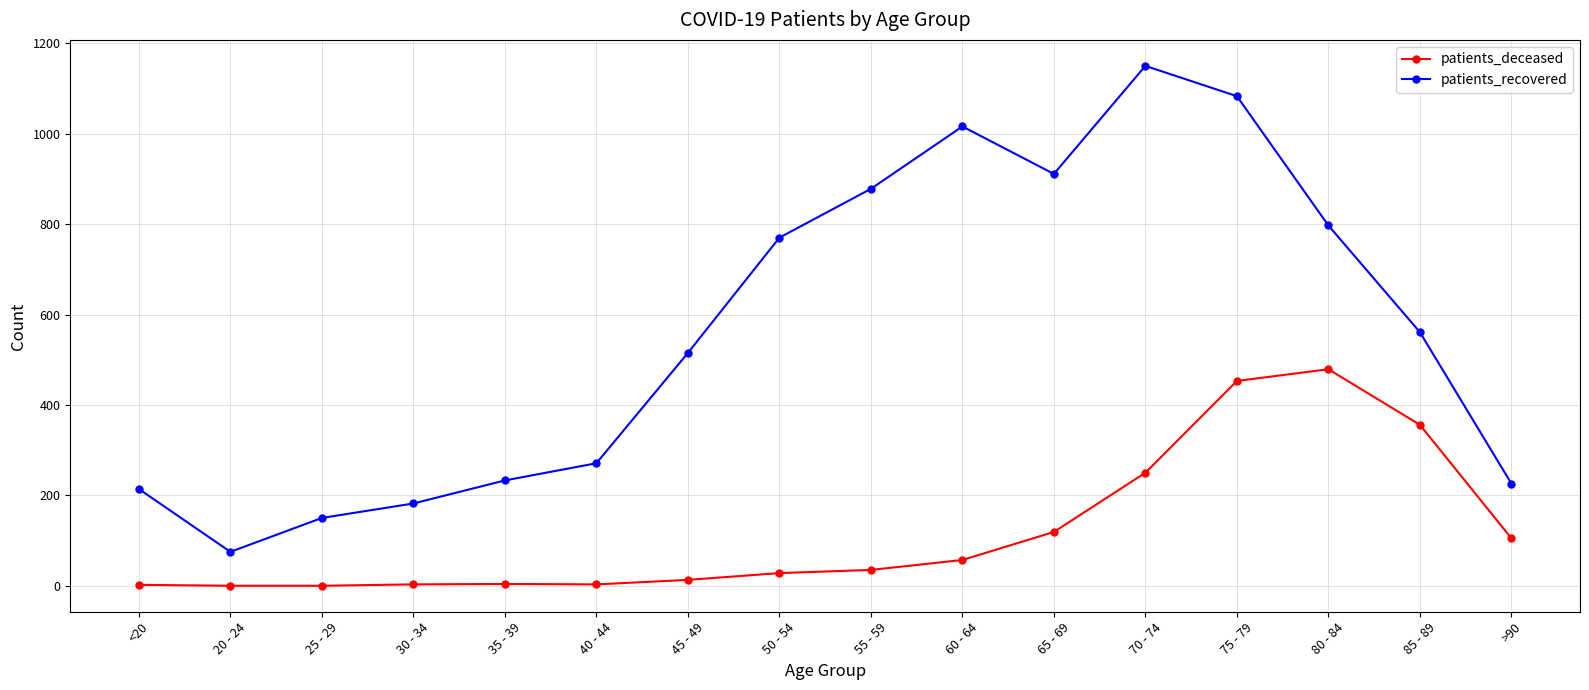

What is the approximate value of patients_recovered at 55 - 59?

878